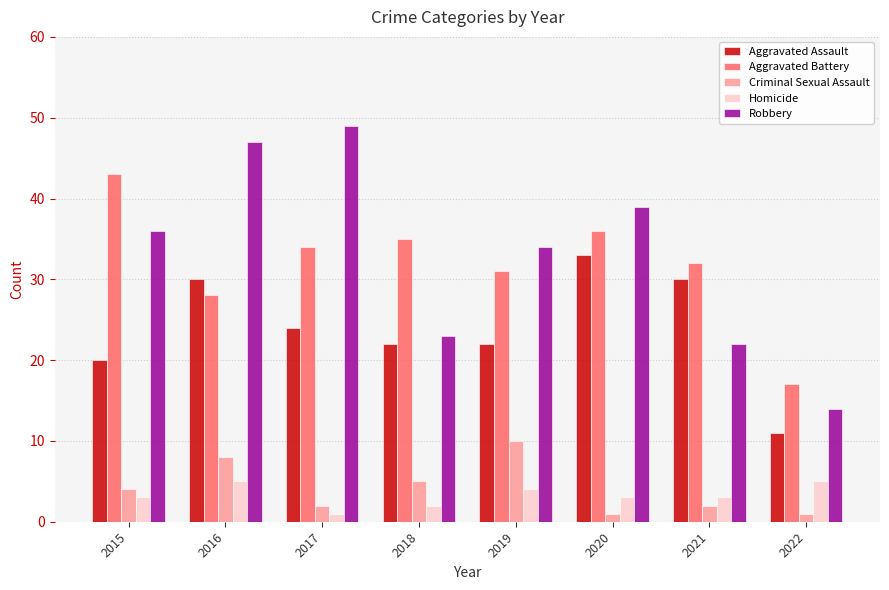

How many Criminal Sexual Assault values are between 2 and 8?

5